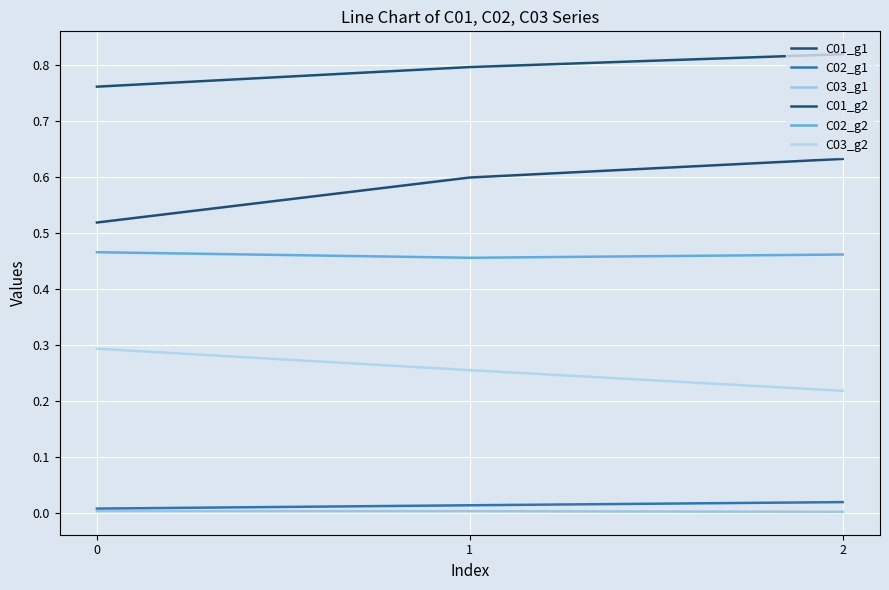

Is it true that C03_g2 equals 0.3 at 1?

True